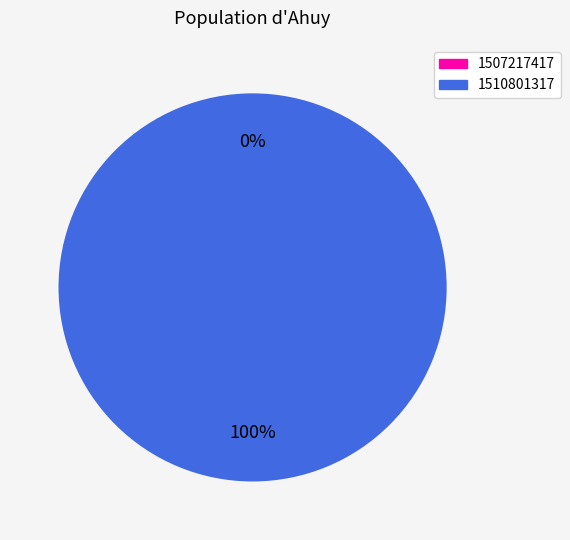

What is the total percentage of 1507217417 and 1510801317?

100.0%